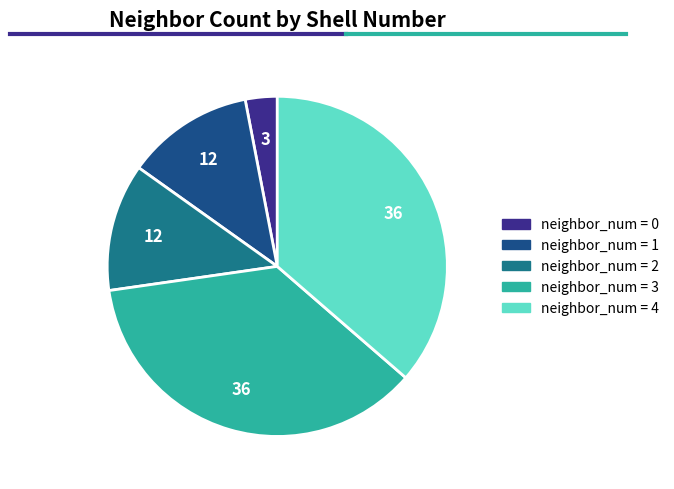

Is there a majority slice in this chart?

No